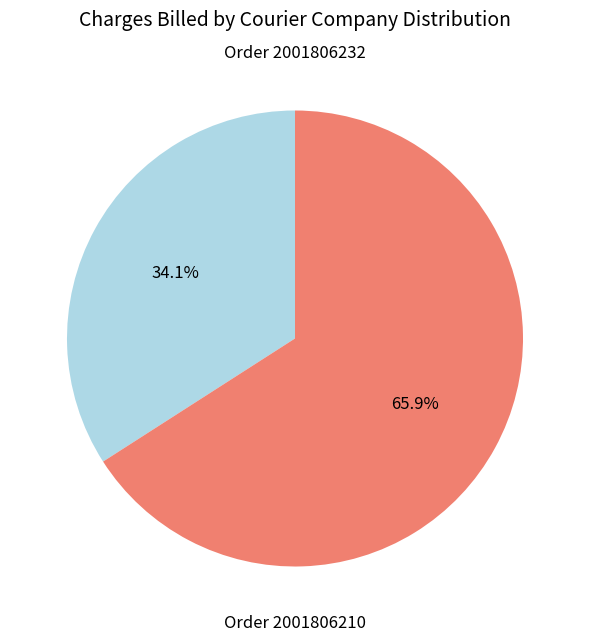

How many segments does this pie chart have?

2